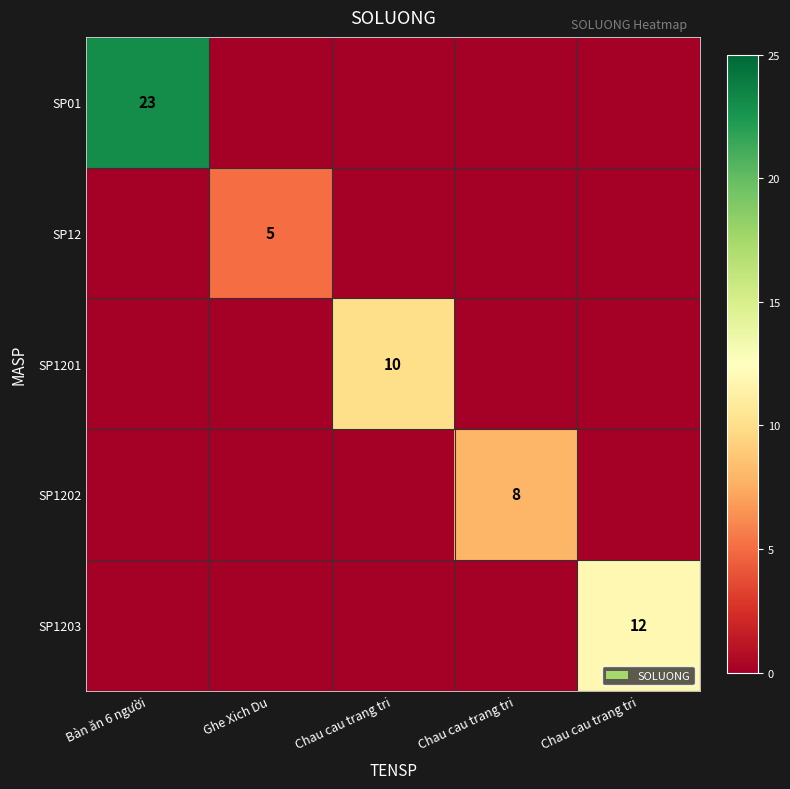

Which category has the lowest value in the SP01 series?

Ghe Xich Du